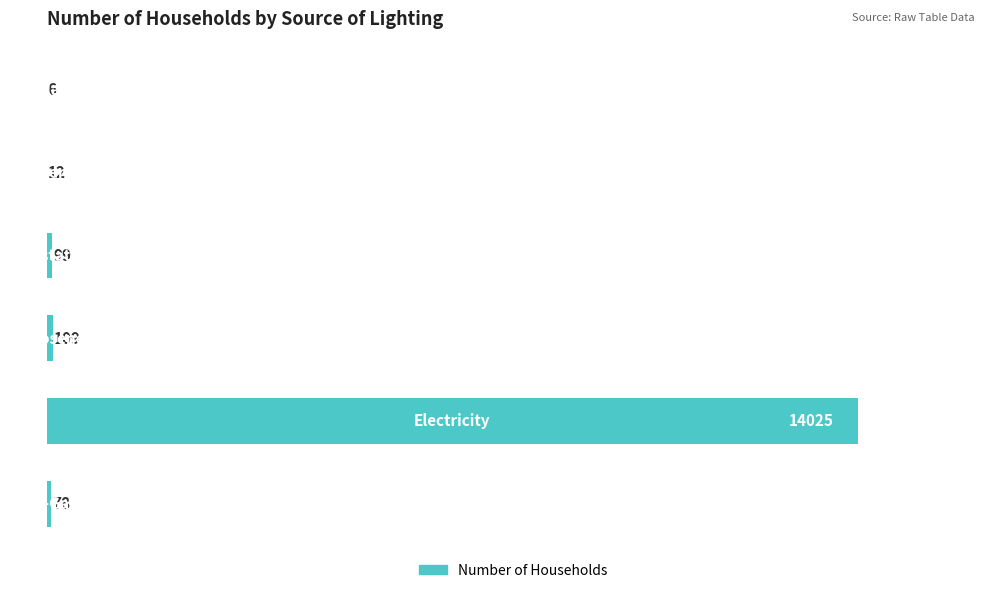

How many distinct data groups are displayed?

1